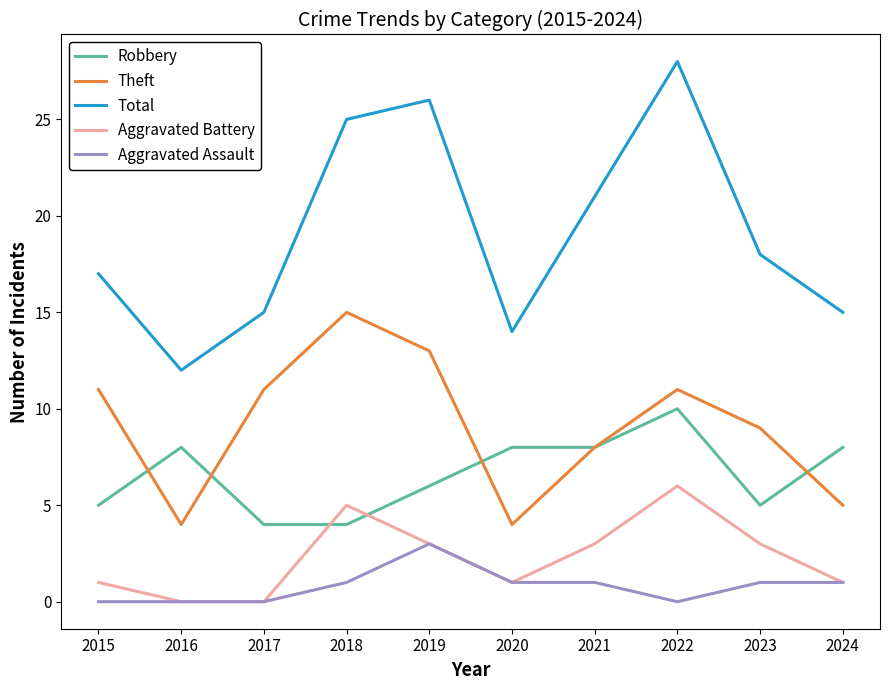

Between 2017 and 2020, which series saw the biggest shift?

Theft